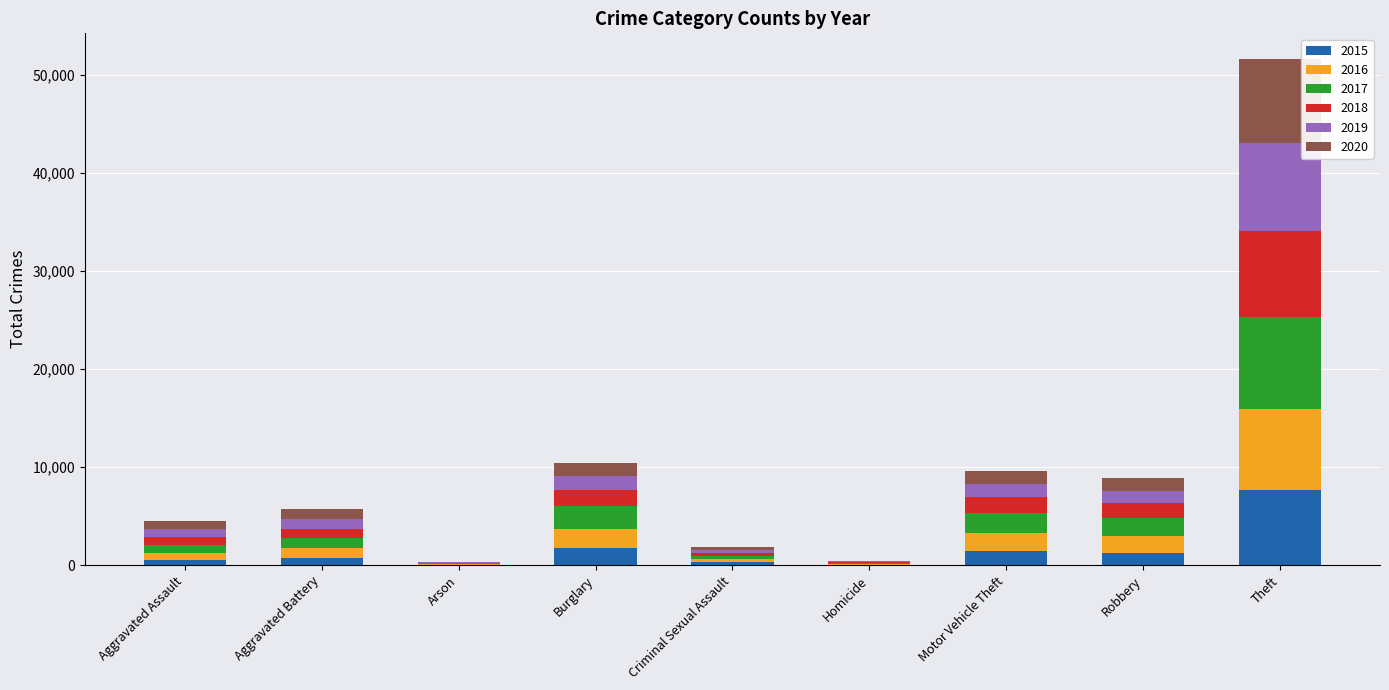

At which category is the sum across all series the highest?

Theft